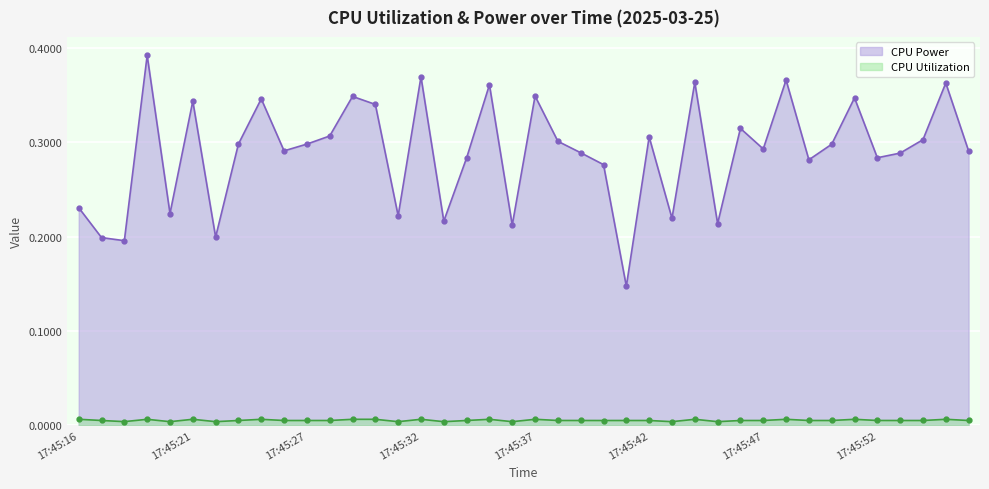

Between 17:45:24 and 17:45:42, which is larger?

17:45:42